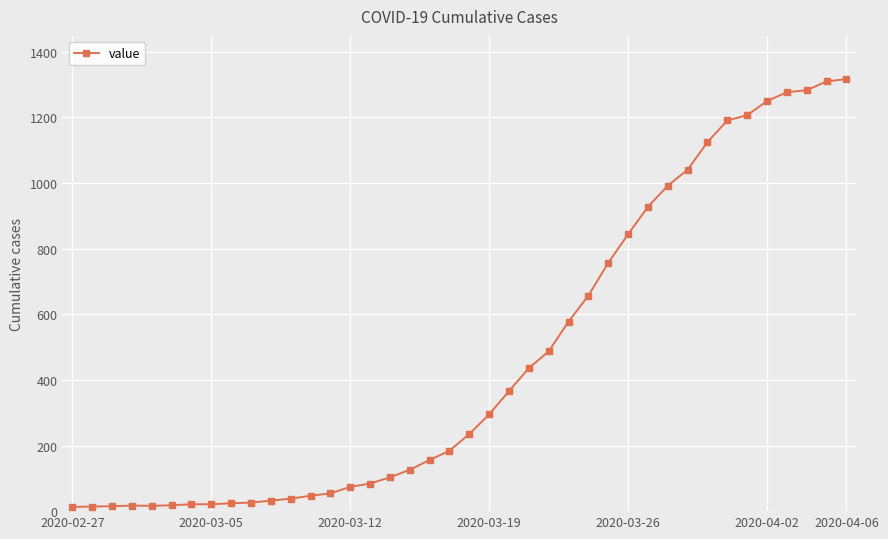

What is the sum of all values?

18659